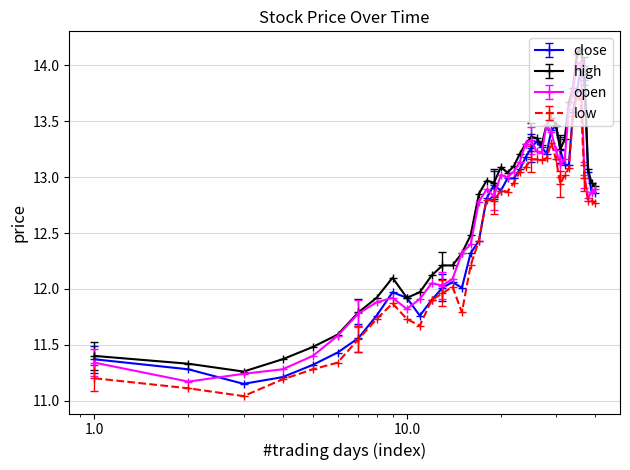

What are all the series names shown in the legend?

close, high, open, low